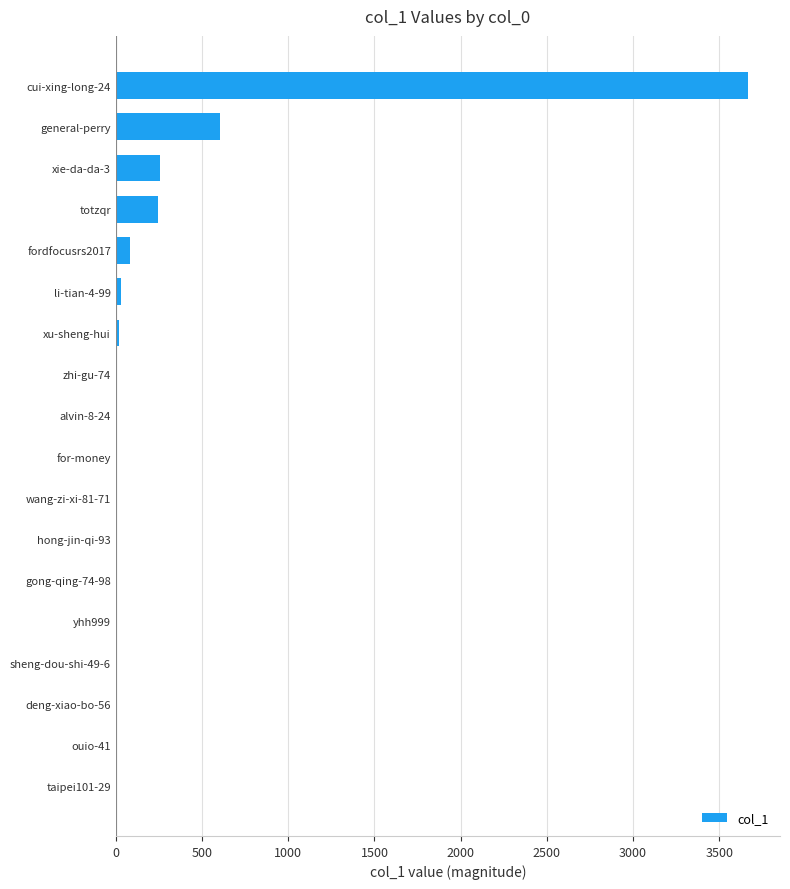

What is the change in value from deng-xiao-bo-56 to xie-da-da-3?

+257